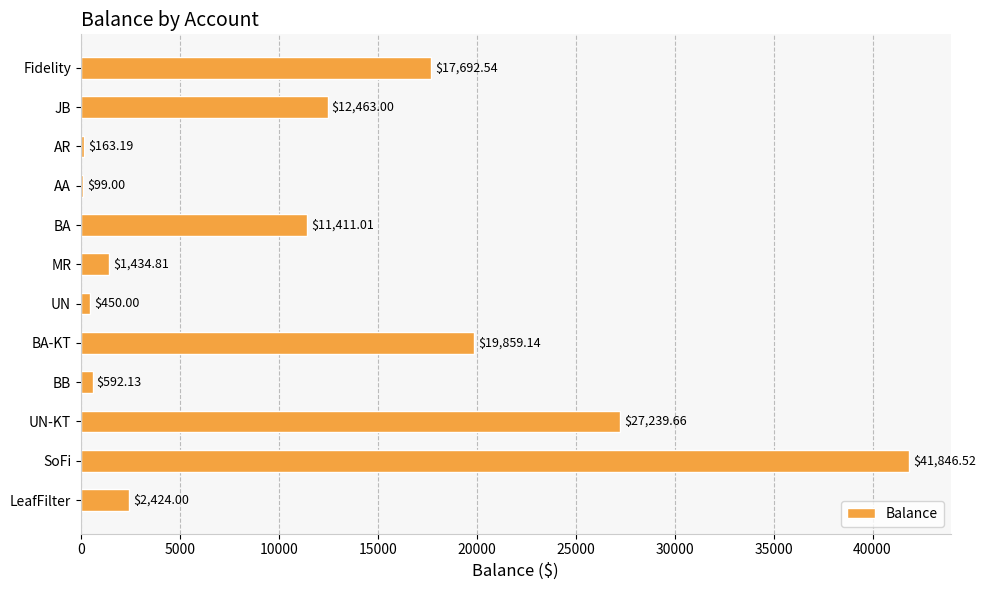

What is the change in value from JB to LeafFilter?

-10039.0